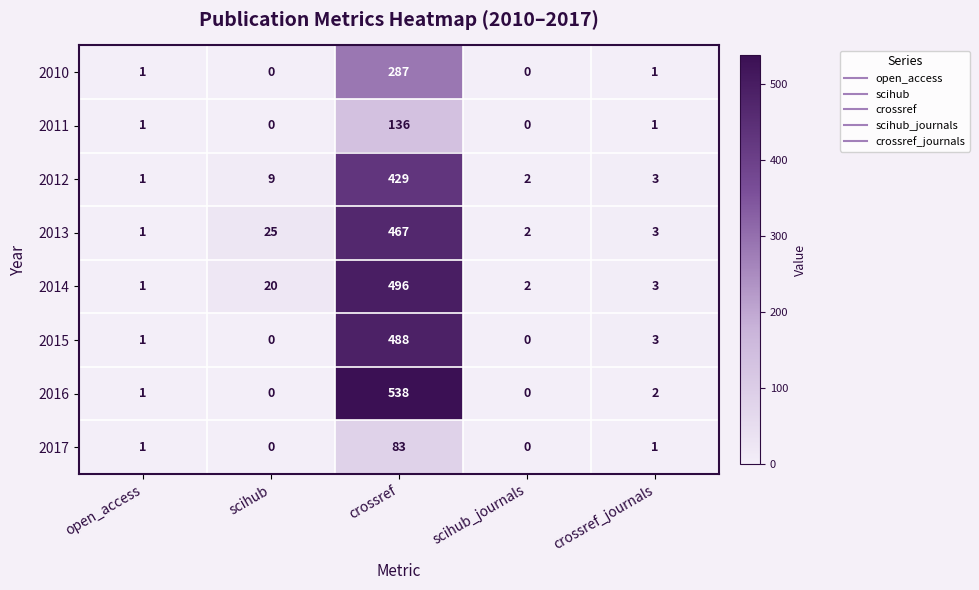

What is the difference between the maximum and minimum values in the 2012 series?

428